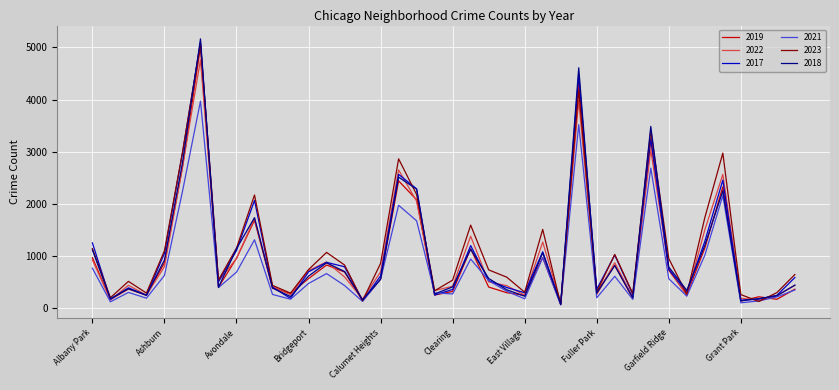

Which series has the widest spread of values?

2018